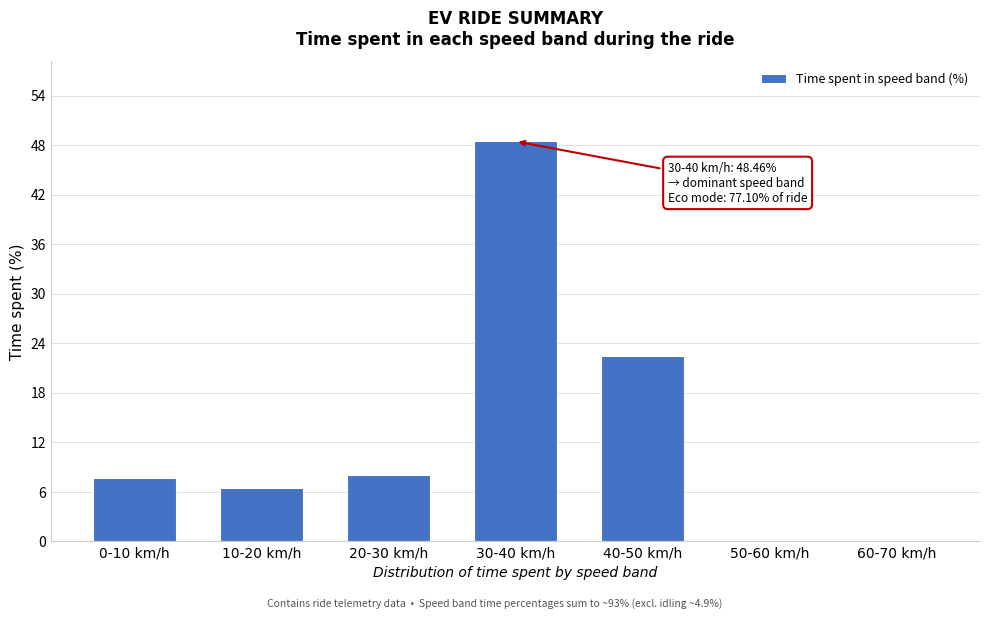

Reading left to right, extract all data points from this chart.

0-10 km/h=7.7	10-20 km/h=6.5	20-30 km/h=8.1	30-40 km/h=48.5	40-50 km/h=22.5	50-60 km/h=0.0	60-70 km/h=0.0